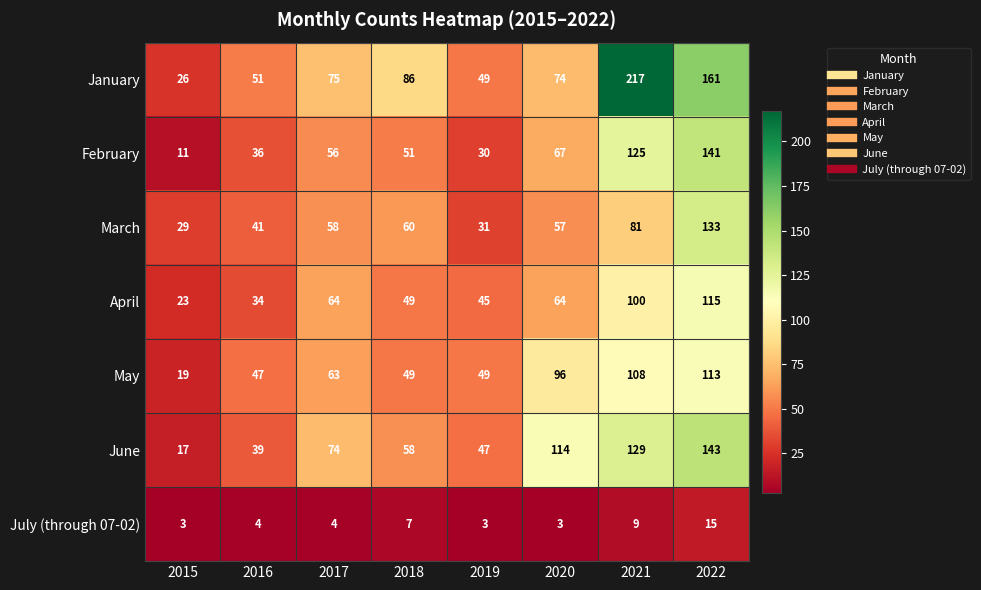

What is the greatest value displayed?

217